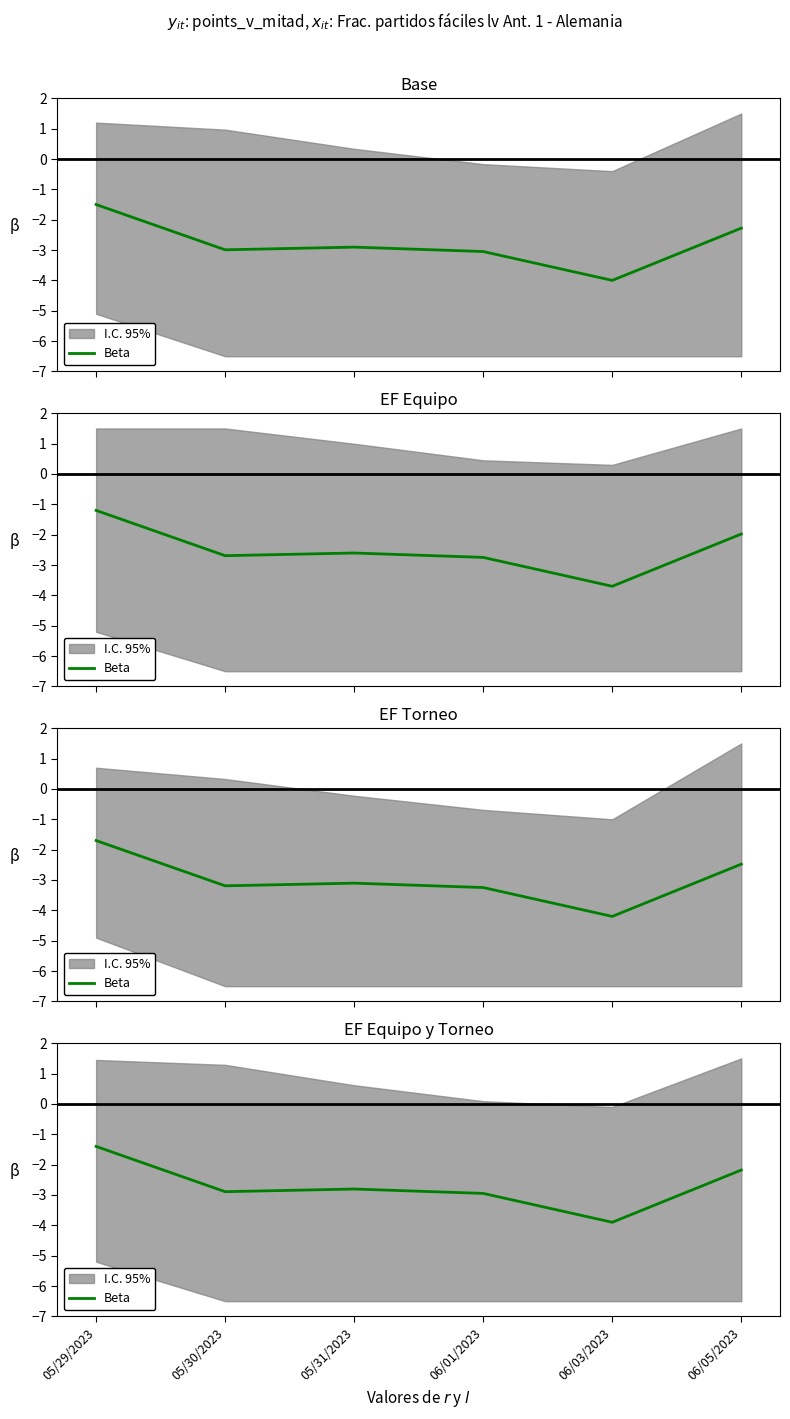

What is the sum of the values at 05/29/2023 and 05/31/2023?

-4.2